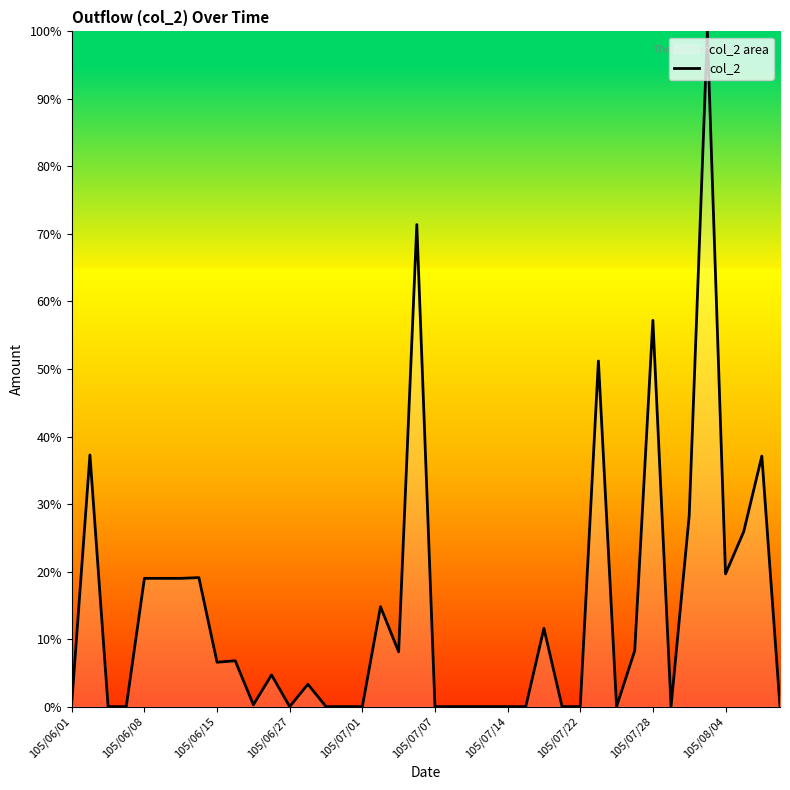

Reading right to left, list all the values displayed in this chart.

0.0	37.1	25.9	19.7	100.0	28.3	0.0	57.2	8.3	0.0	51.2	0.0	0.0	11.6	0.0	0.0	0.0	0.0	0.0	0.0	71.4	8.1	14.8	0.0	0.0	0.0	3.3	0.0	4.7	0.3	6.8	6.6	19.1	19.0	19.0	19.0	0.0	0.0	37.3	0.6